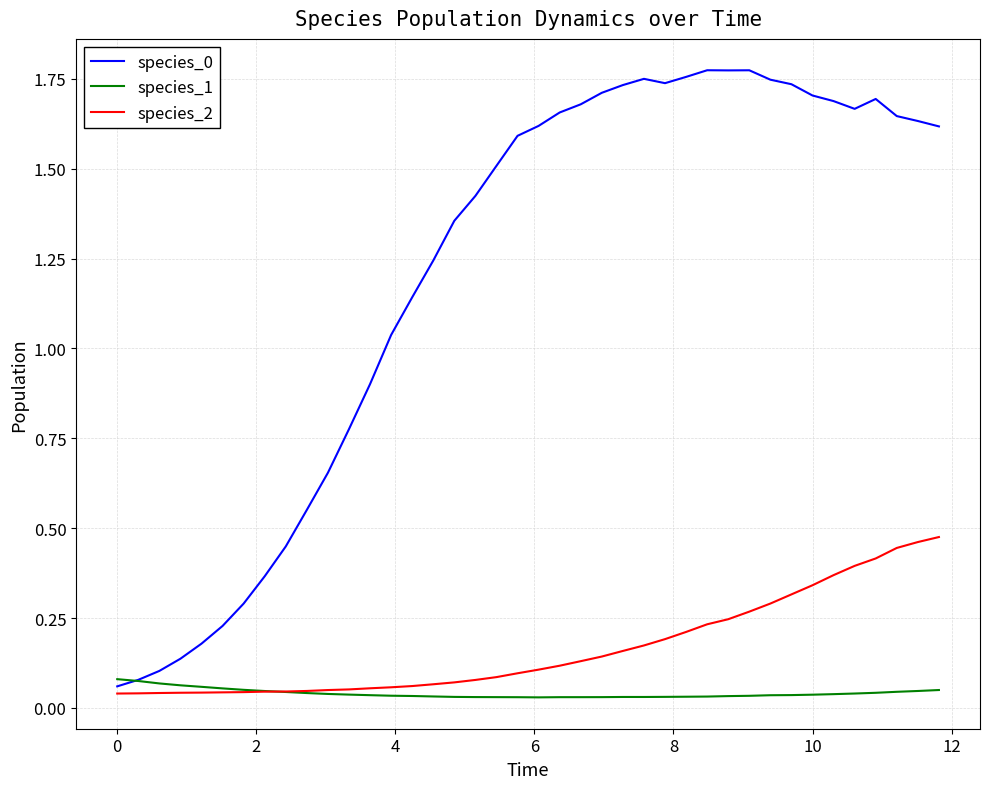

Which series ends up on top after the final intersection of species_1 and species_2?

species_2